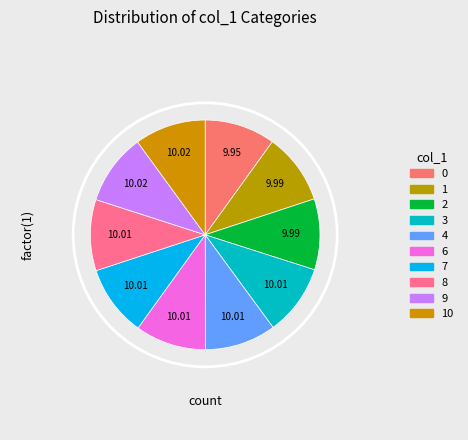

Does 4 represent more than half of the total?

No